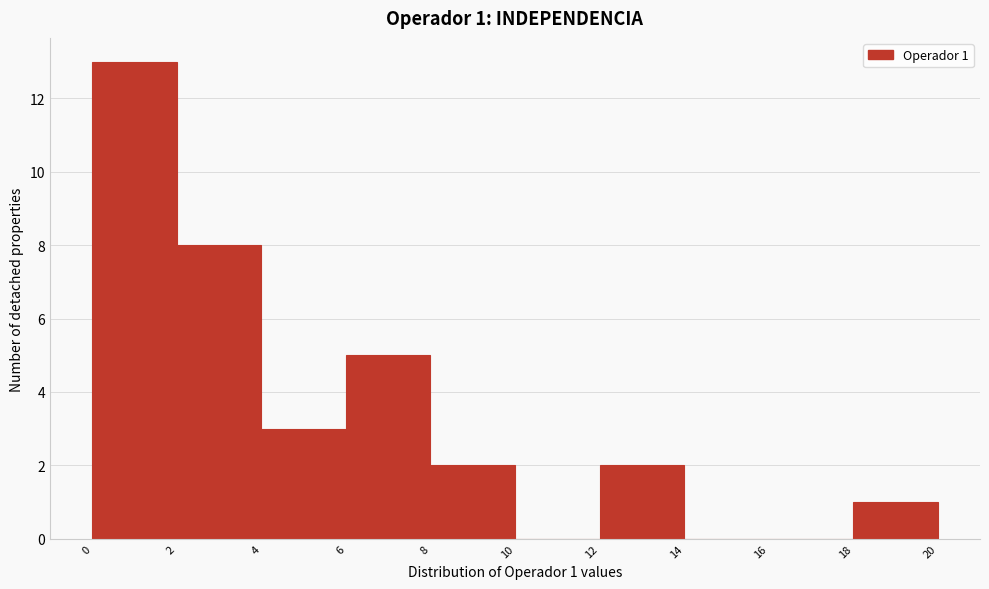

Which range on the x-axis has the tallest bar?

0 to 2